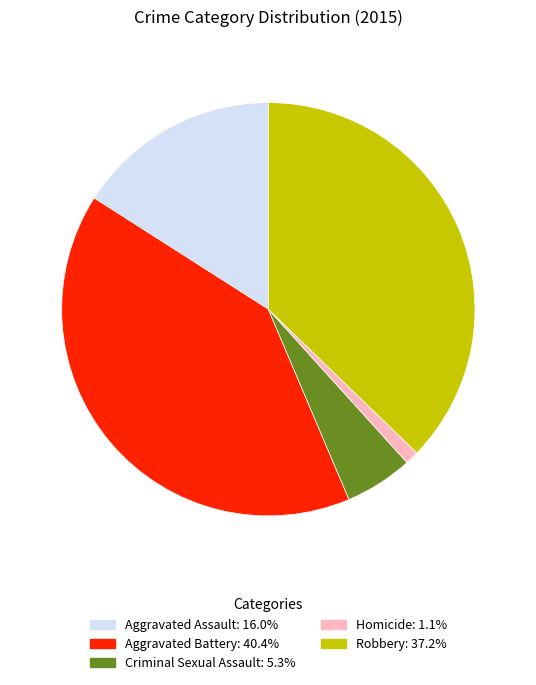

Does Aggravated Battery represent more than half of the total?

No